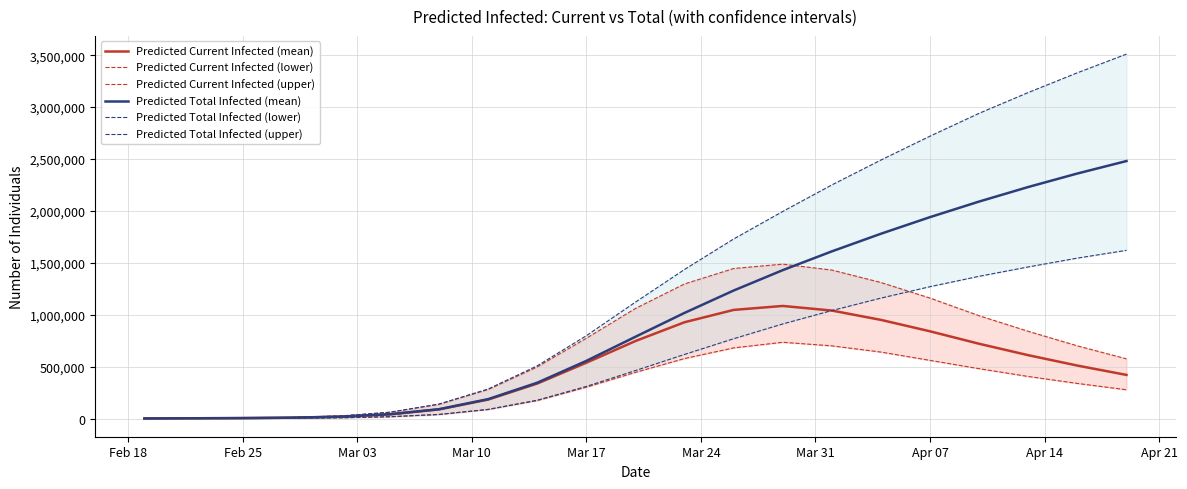

What is the minimum value for Predicted Current Infected (upper)?

750